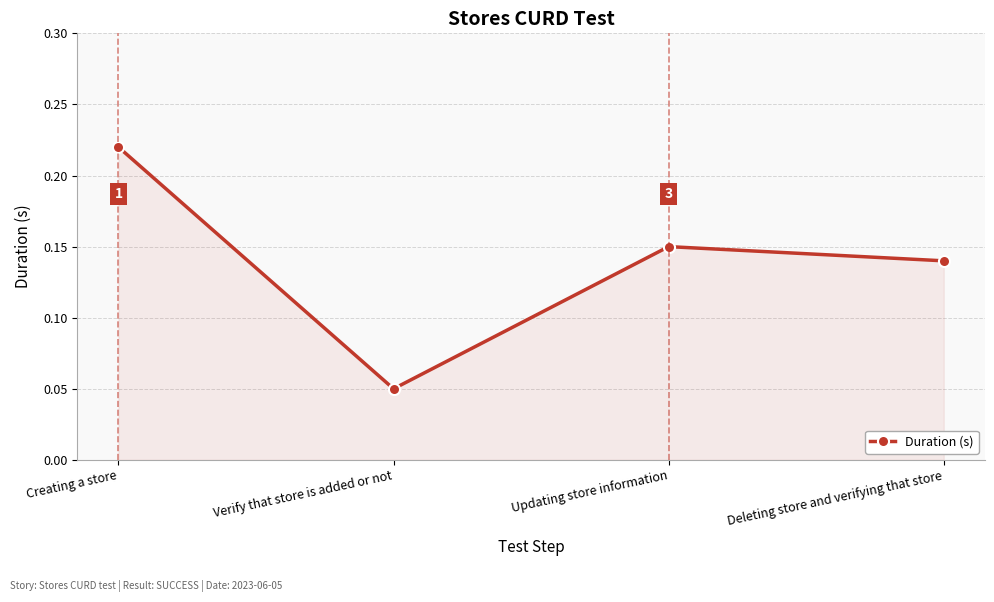

At which category does the data reach its first local peak?

Updating store information